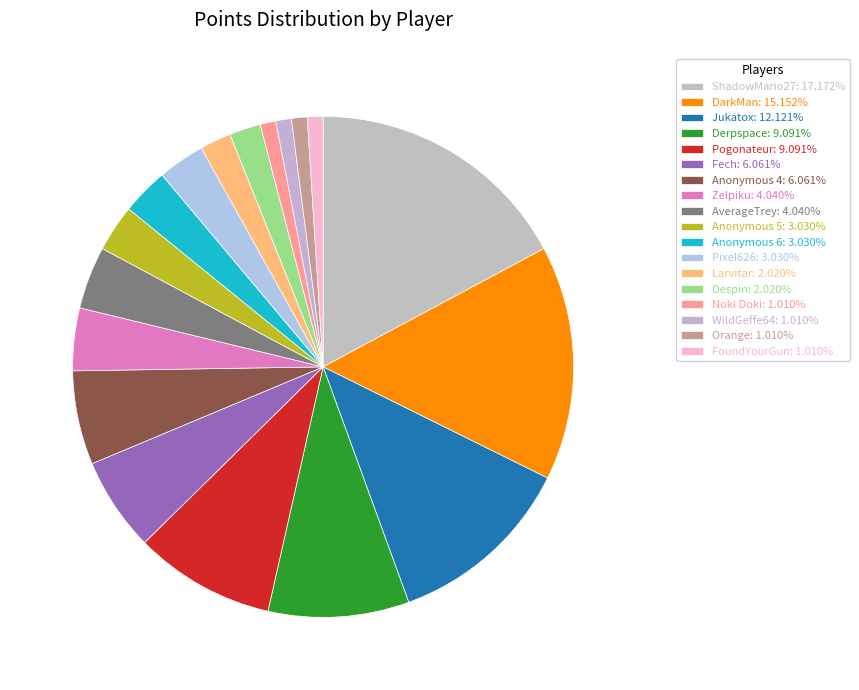

Does Pixel626 represent more than half of the total?

No